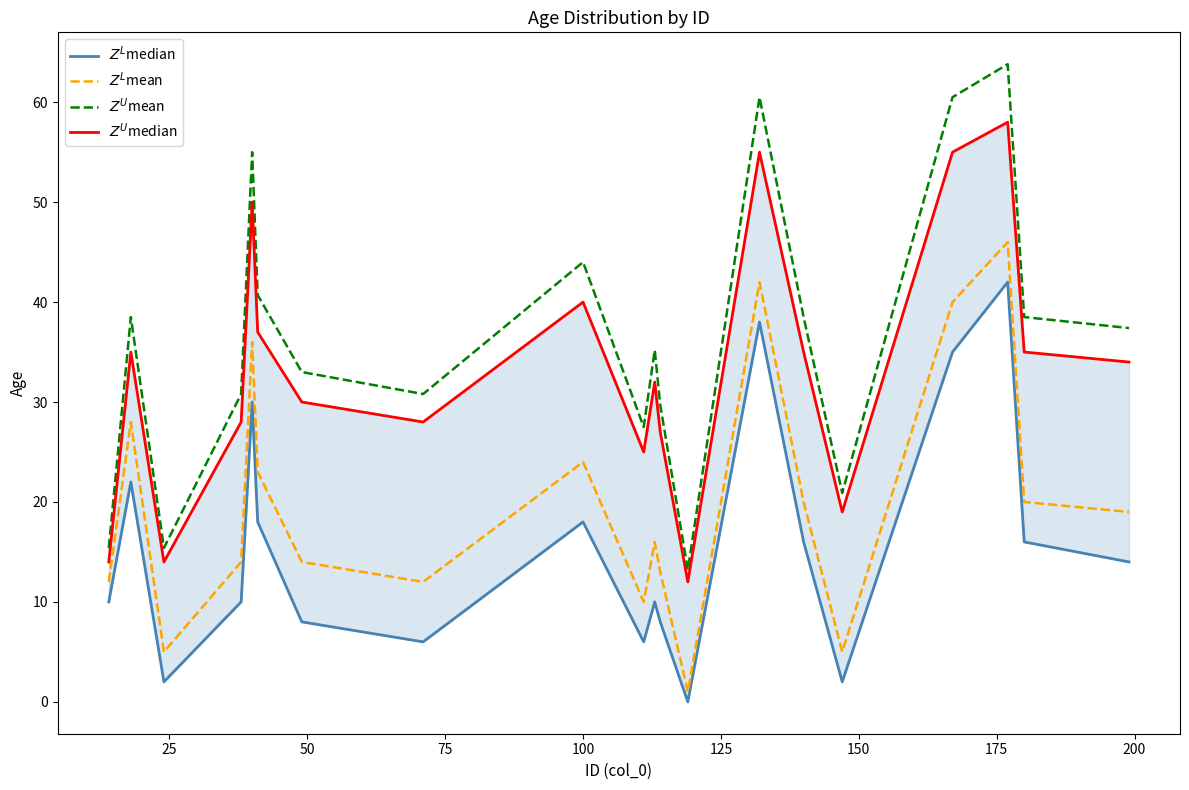

True or false: $Z^U$mean and $Z^U$median intersect in this chart.

False